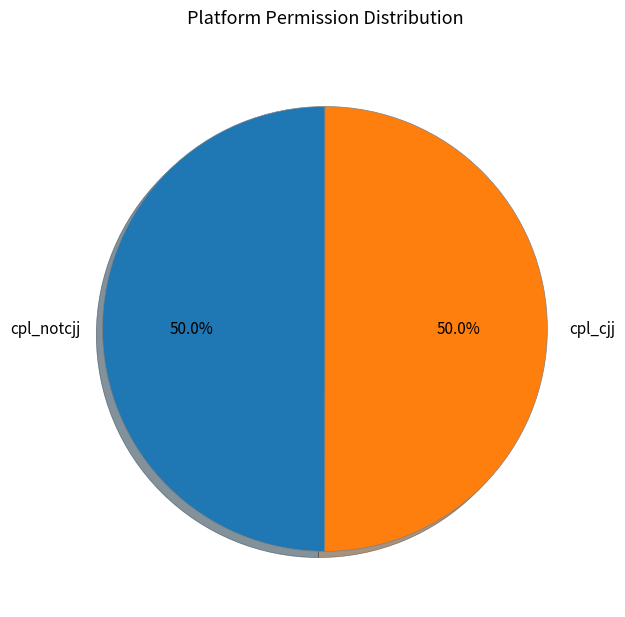

True or false: cpl_notcjj accounts for 44% of the total.

False